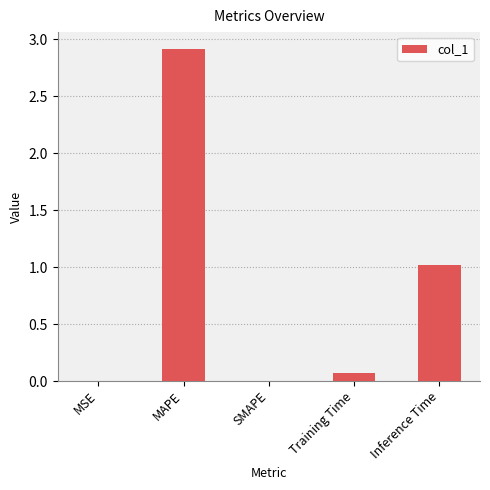

Are the bars grouped side by side (vs. stacked)?

No